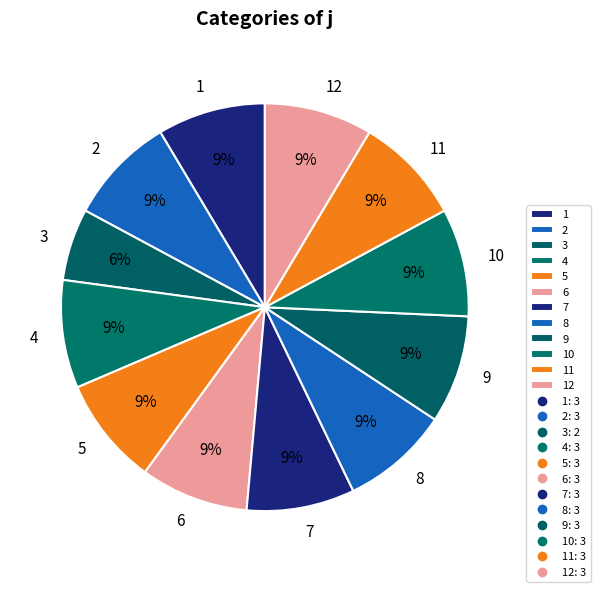

How many slices are in this pie chart?

12